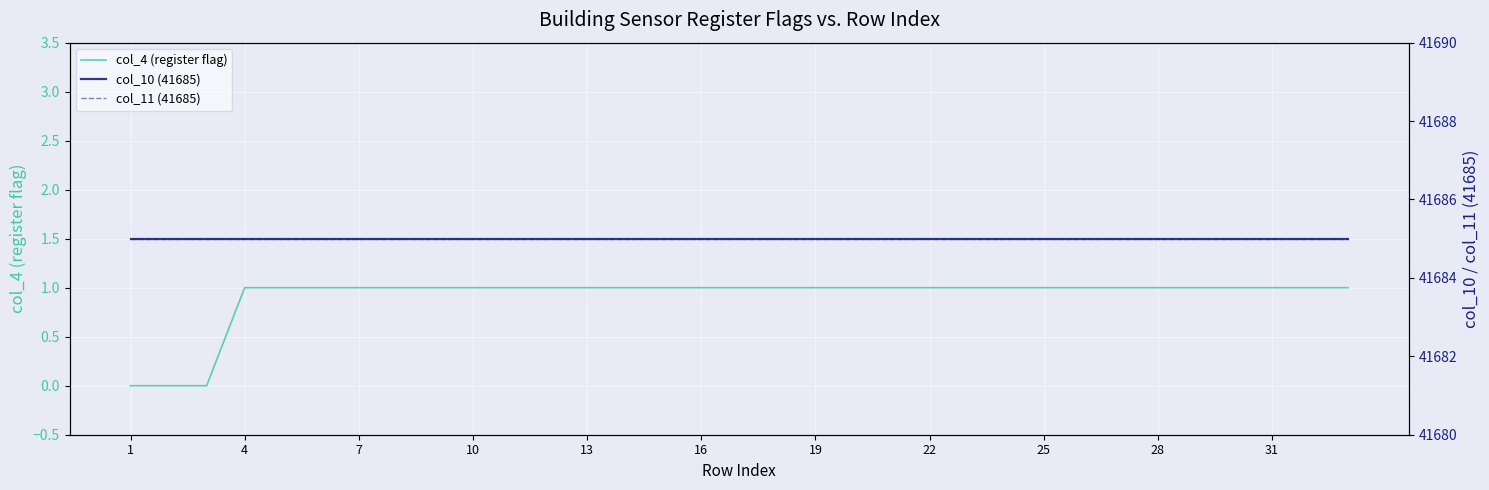

Reading left to right, transcribe all the data shown in this chart.

col_4 (register flag): 0	0	0	1	1	1	1	1	1	1	1	1	1	1	1	1	1	1	1	1	1	1	1	1	1	1	1	1	1	1	1	1	1
col_10 (41685): 41685	41685	41685	41685	41685	41685	41685	41685	41685	41685	41685	41685	41685	41685	41685	41685	41685	41685	41685	41685	41685	41685	41685	41685	41685	41685	41685	41685	41685	41685	41685	41685	41685
col_11 (41685): 41685	41685	41685	41685	41685	41685	41685	41685	41685	41685	41685	41685	41685	41685	41685	41685	41685	41685	41685	41685	41685	41685	41685	41685	41685	41685	41685	41685	41685	41685	41685	41685	41685